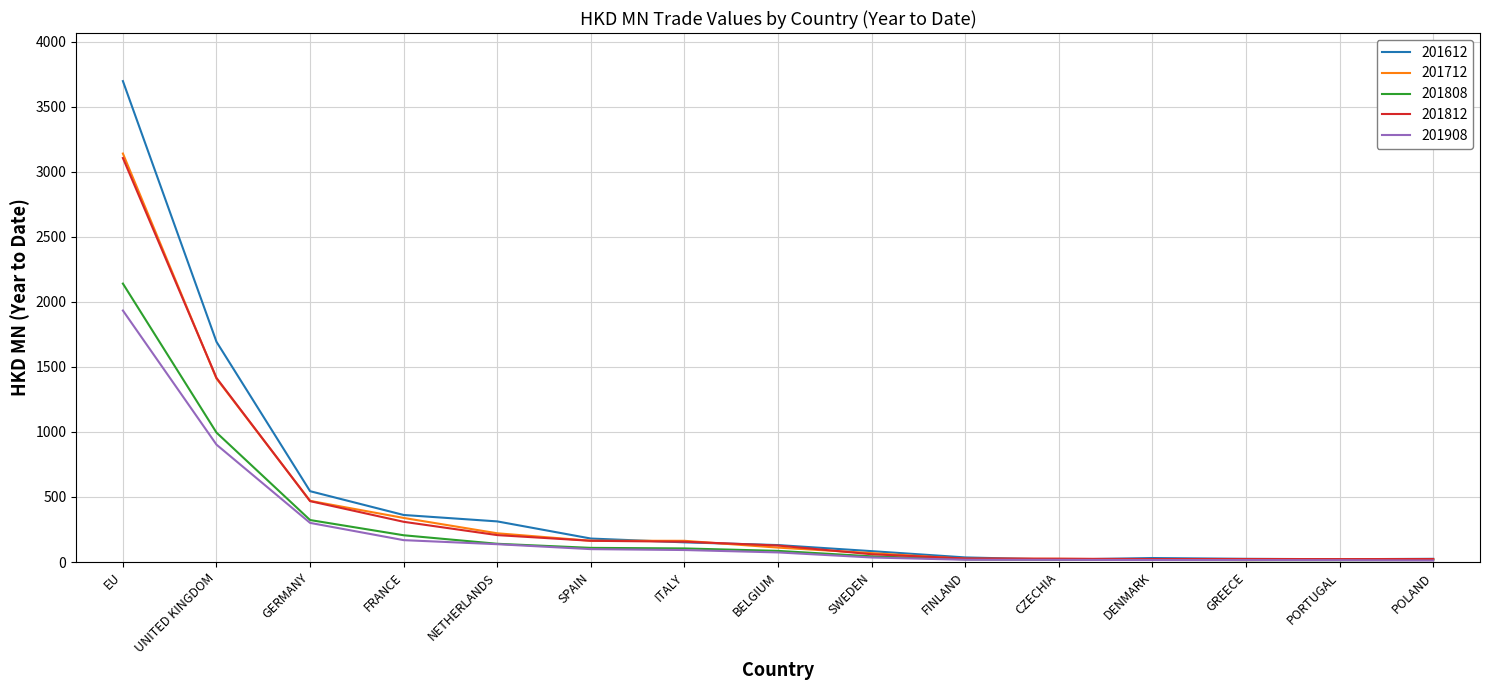

What is the spread (max minus min) of values at SPAIN?

81.4